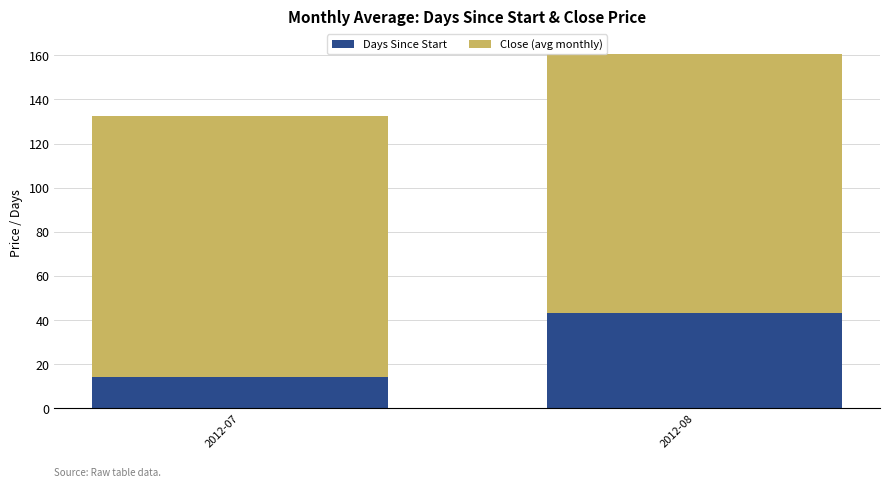

What is the sum of the Days Since Start values at 2012-07 and 2012-08?

56.9